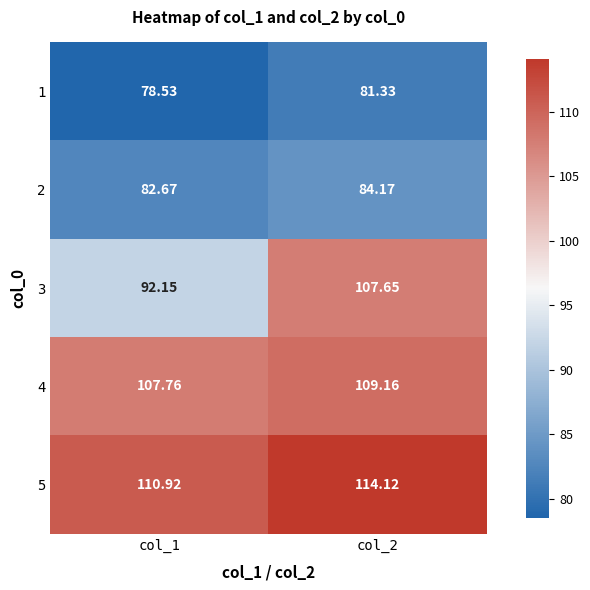

Is the value of 3 at col_2 greater than the value of 5 at col_2?

No